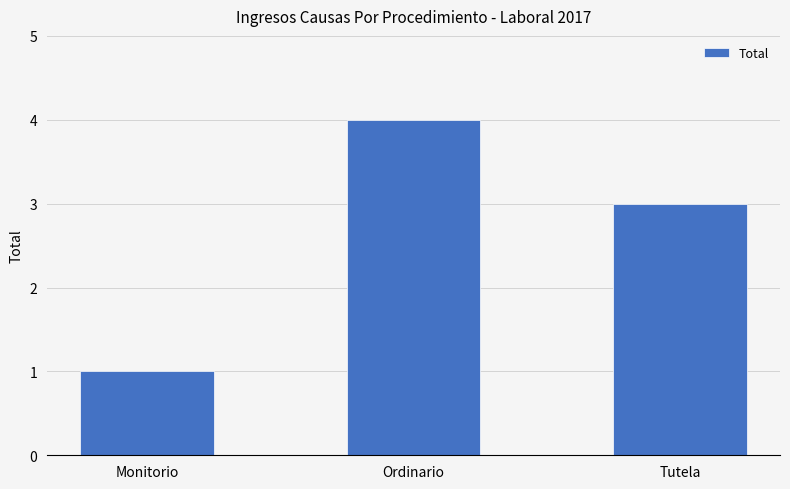

Rank the categories by value from highest to lowest.

Ordinario, Tutela, Monitorio